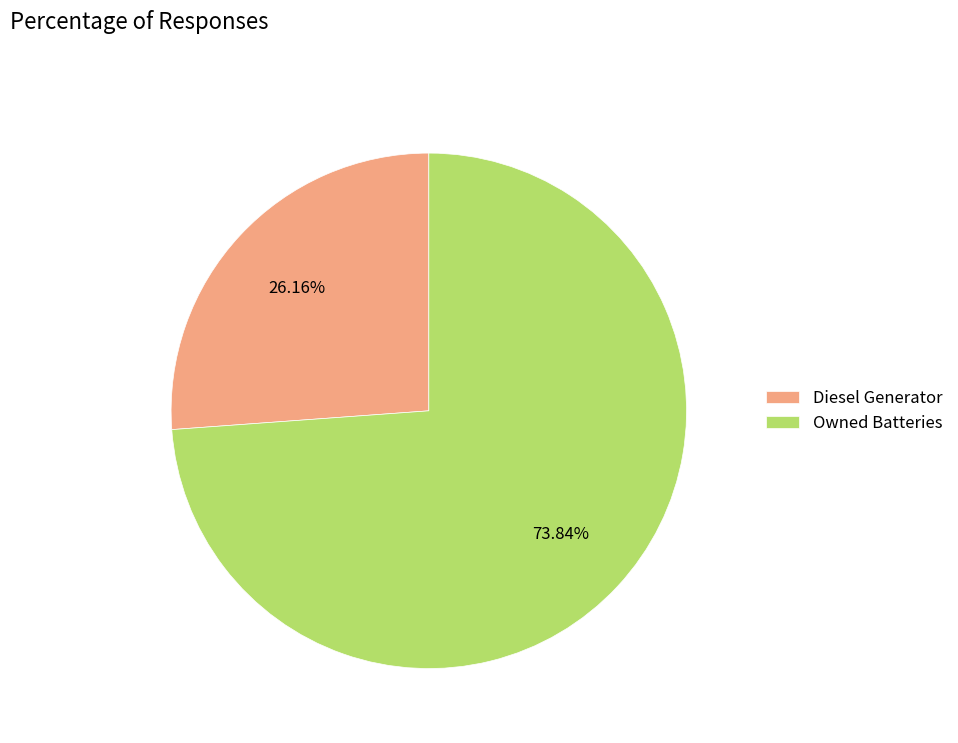

Does Diesel Generator represent more than half of the total?

No